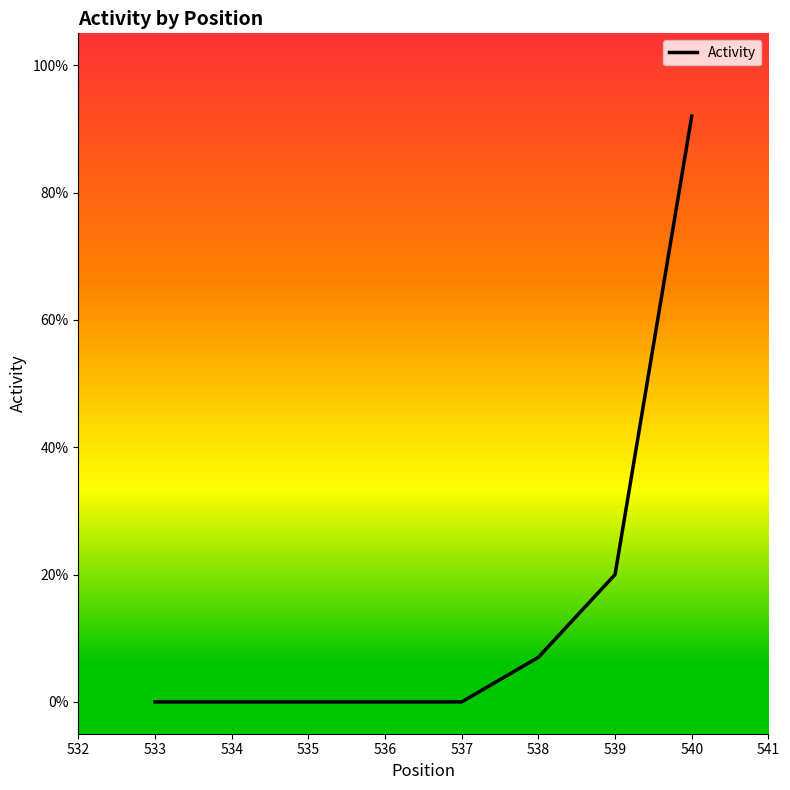

Does the chart display data point markers on the line(s)?

No